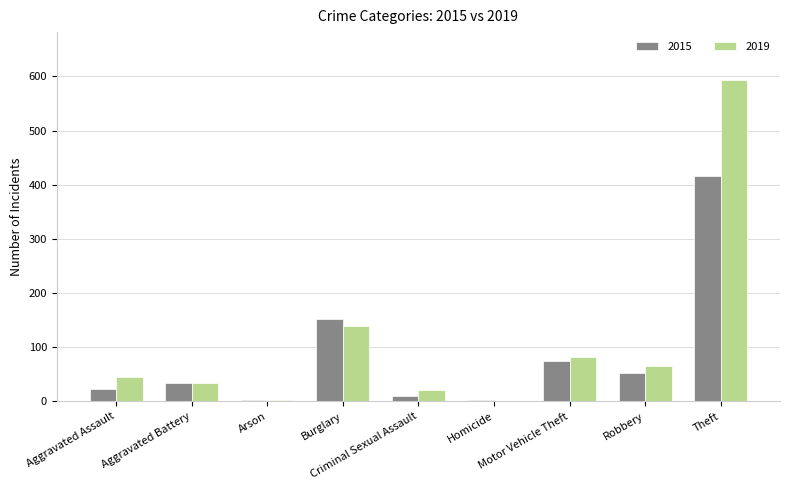

What is the maximum value for 2015?

417